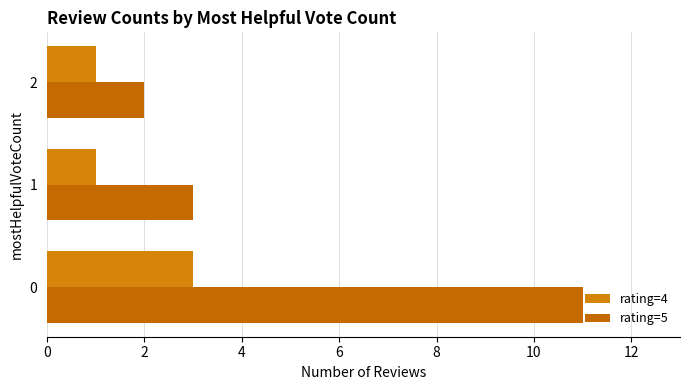

The value of rating=4 at 2 is 1. True or false?

True